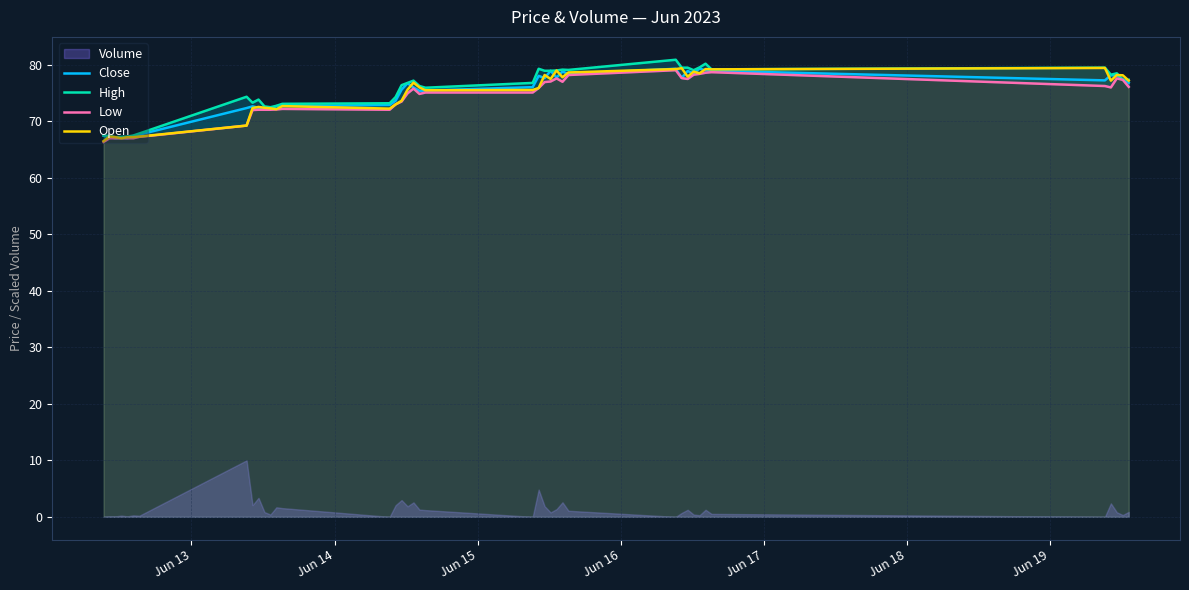

What is the minimum value for Open?

66.5